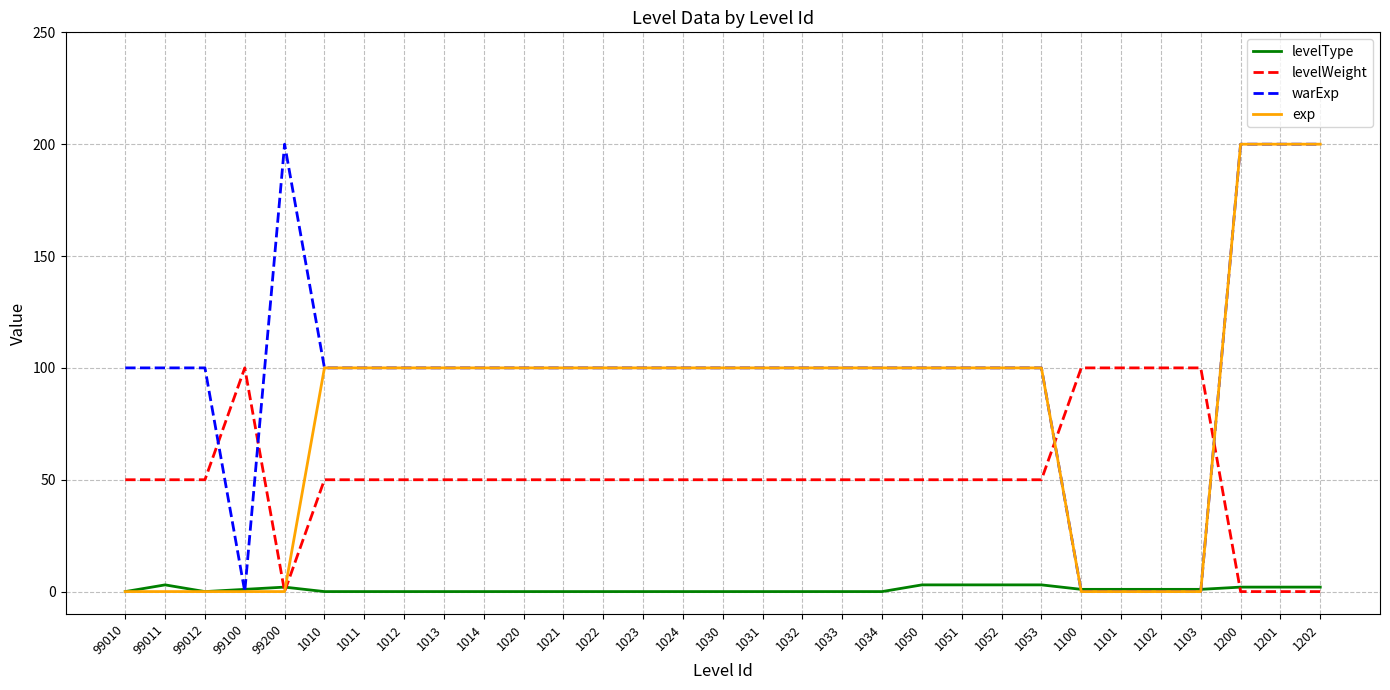

List the series in order of their overall mean, highest first.

warExp, exp, levelWeight, levelType